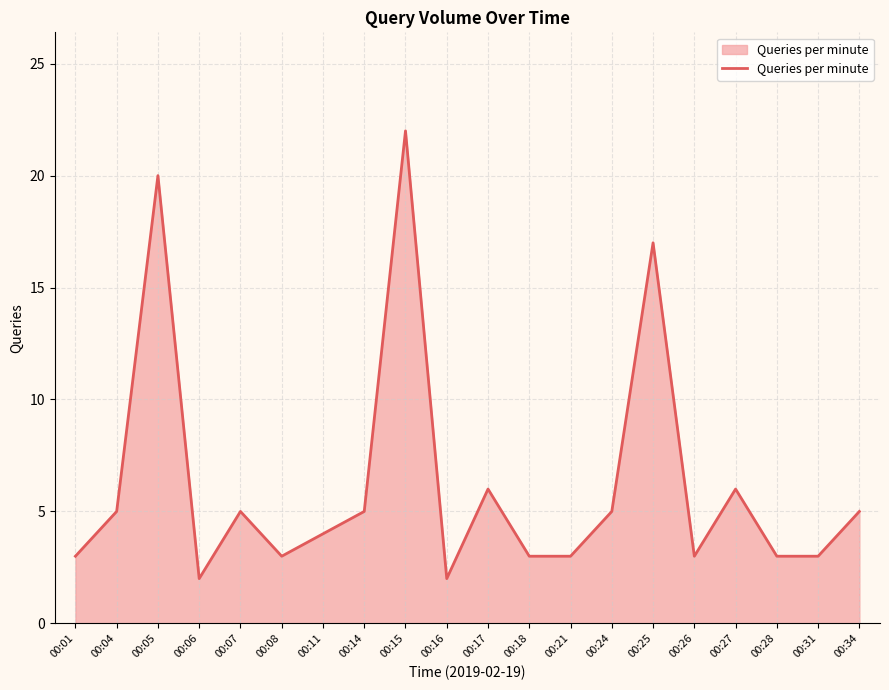

What is the sum of the values at 00:15 and 00:17?

28